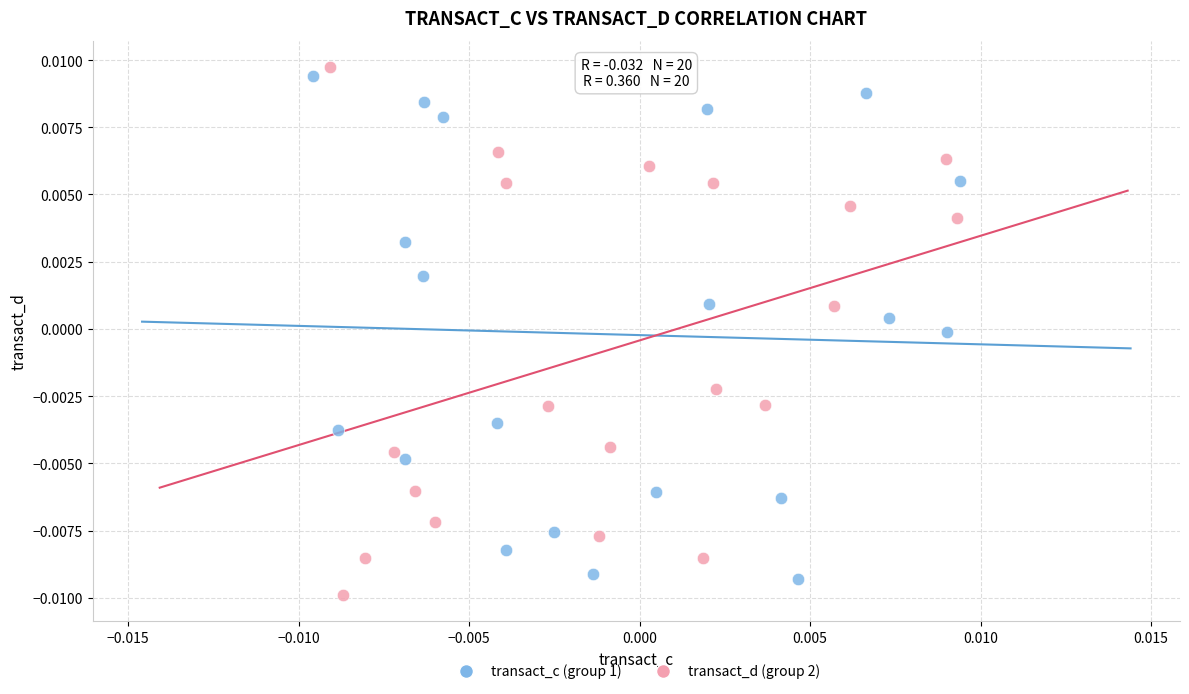

Which series contains the highest Y value?

transact_d (group 2)